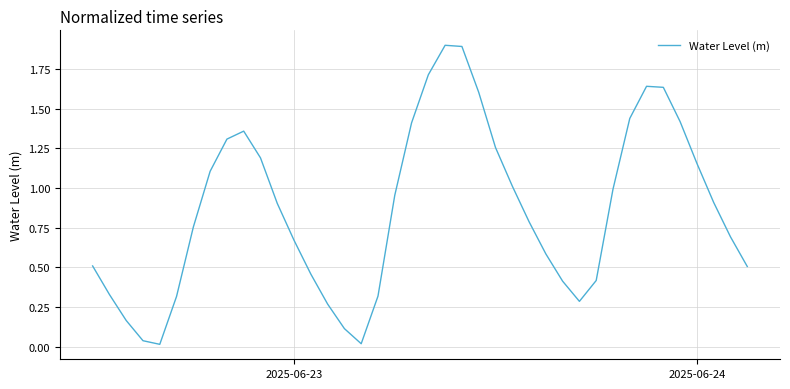

What is the difference between the maximum and minimum values?

1.9